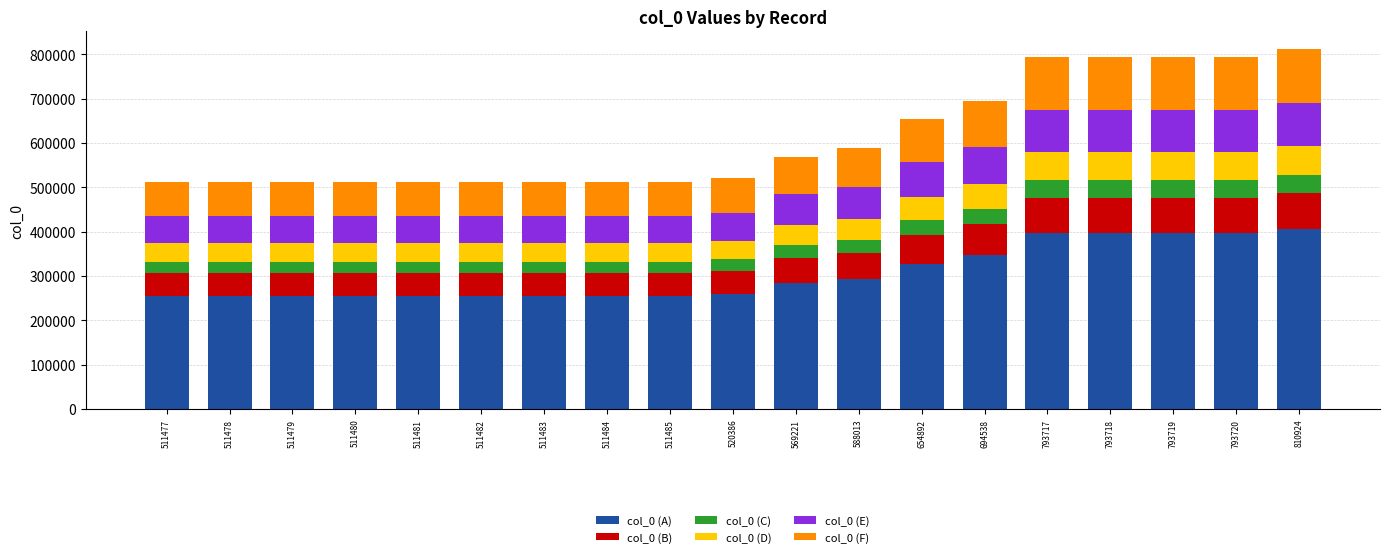

True or false: col_0 (A) has a value of 255740 at 511480.

True